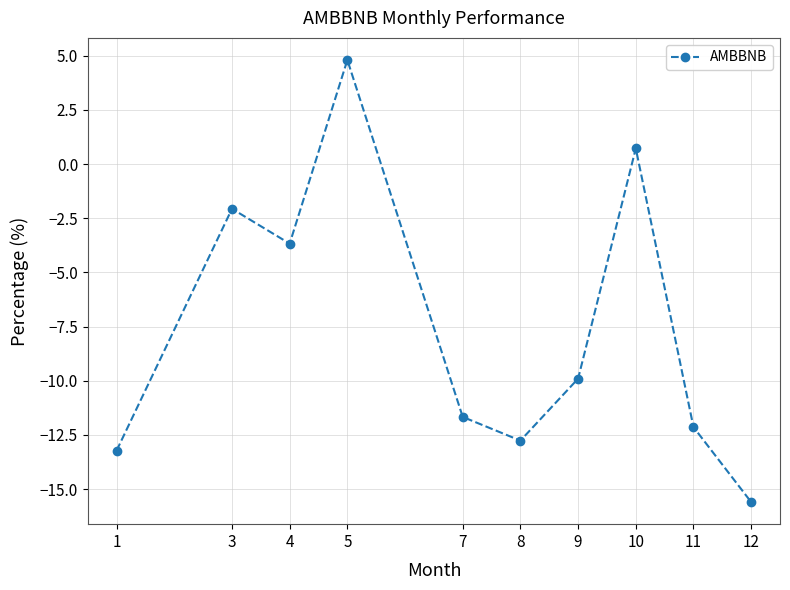

Where is the first local minimum?

4